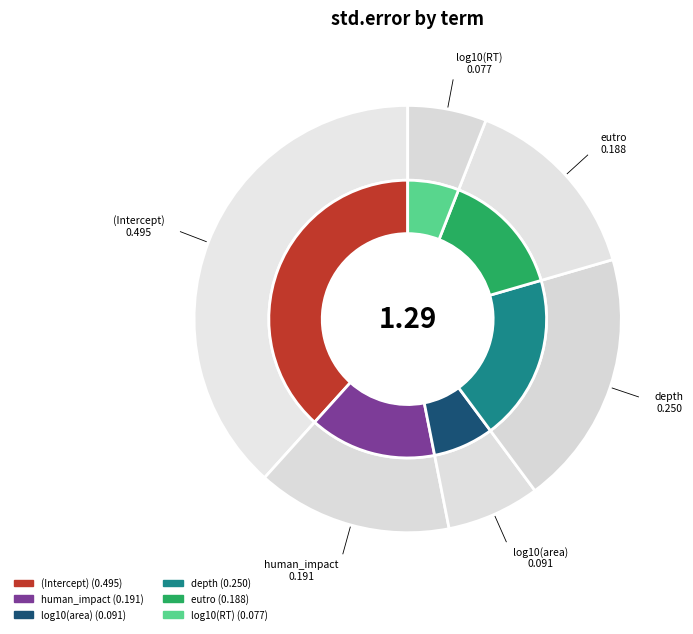

How much of the chart is everything except log10(RT)?

94.0%